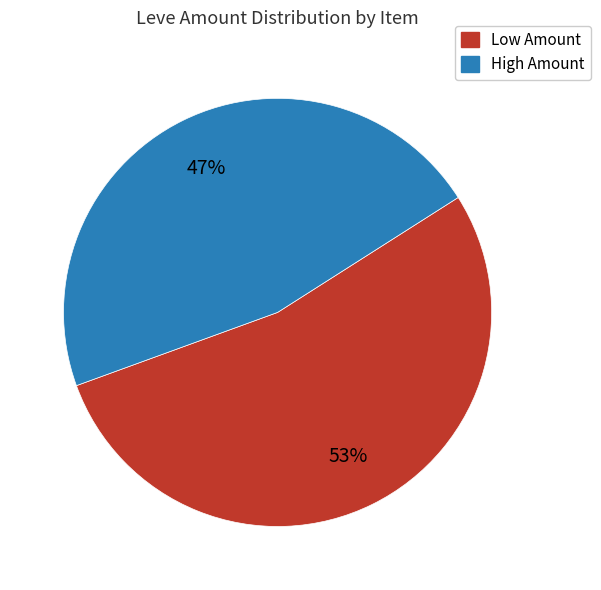

Is there a majority slice in this chart?

Yes